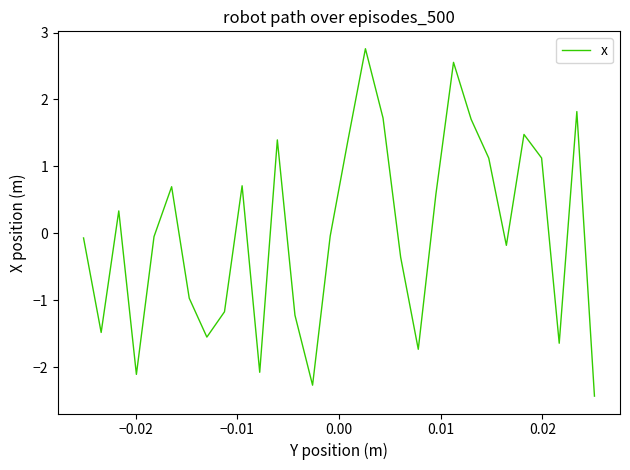

What is the greatest value displayed?

2.8